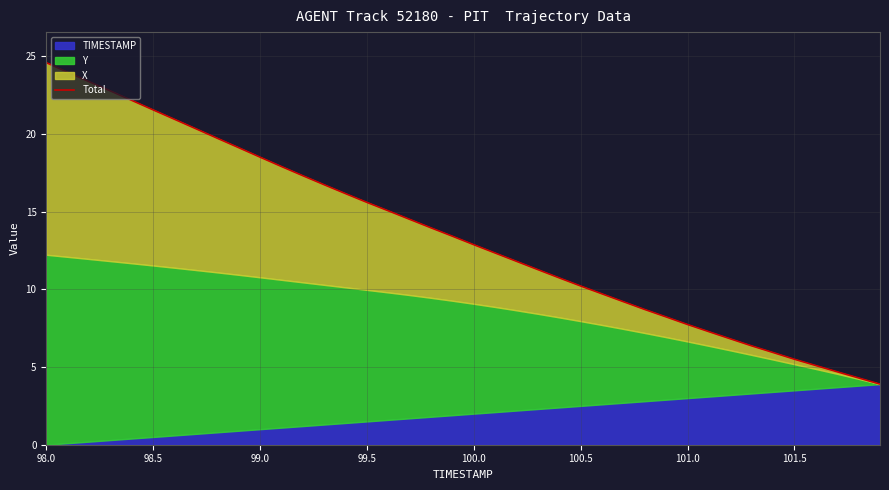

Reading left to right, list all the values displayed in this chart.

24.6	24.0	23.4	22.8	22.2	21.5	20.9	20.3	19.7	19.1	18.5	17.9	17.3	16.7	16.2	15.6	15.0	14.5	14.0	13.4	12.9	12.3	11.8	11.3	10.7	10.2	9.7	9.2	8.7	8.2	7.7	7.3	6.8	6.4	5.9	5.5	5.1	4.7	4.3	3.9